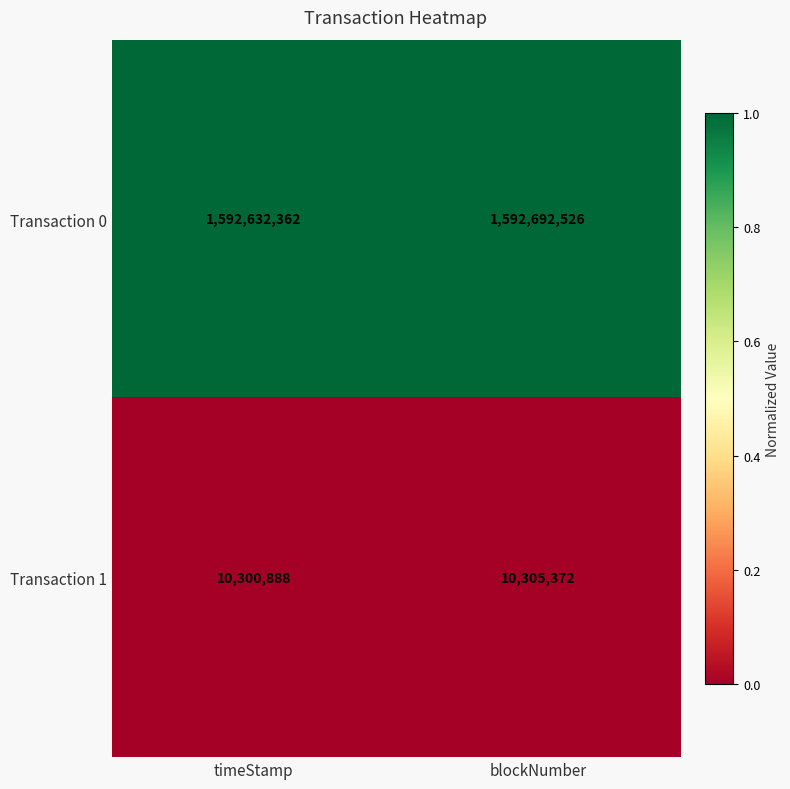

Reading right to left, list all the values displayed in this chart.

Transaction 0: 1592692526	1592632362
Transaction 1: 10305372	10300888